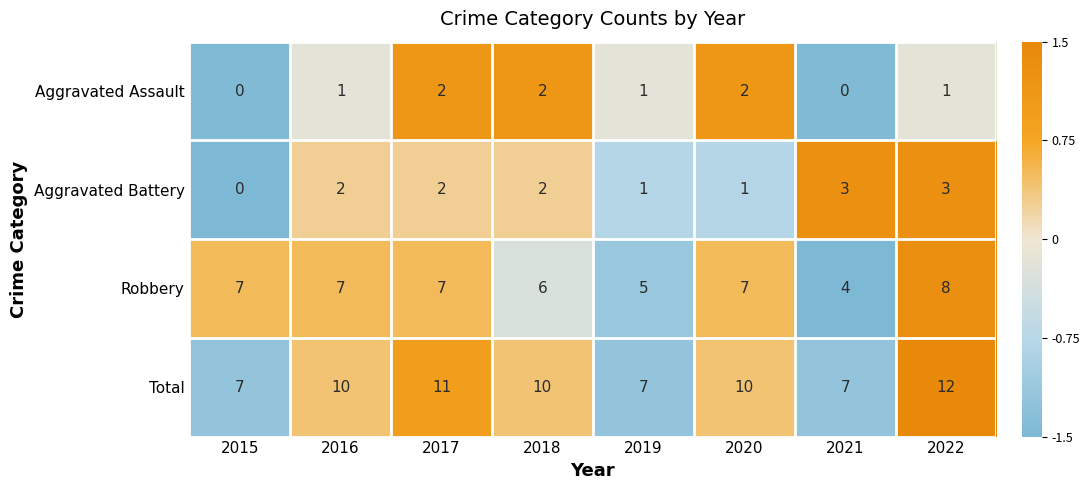

List the series in order of their peak value, highest first.

Total, Robbery, Aggravated Battery, Aggravated Assault